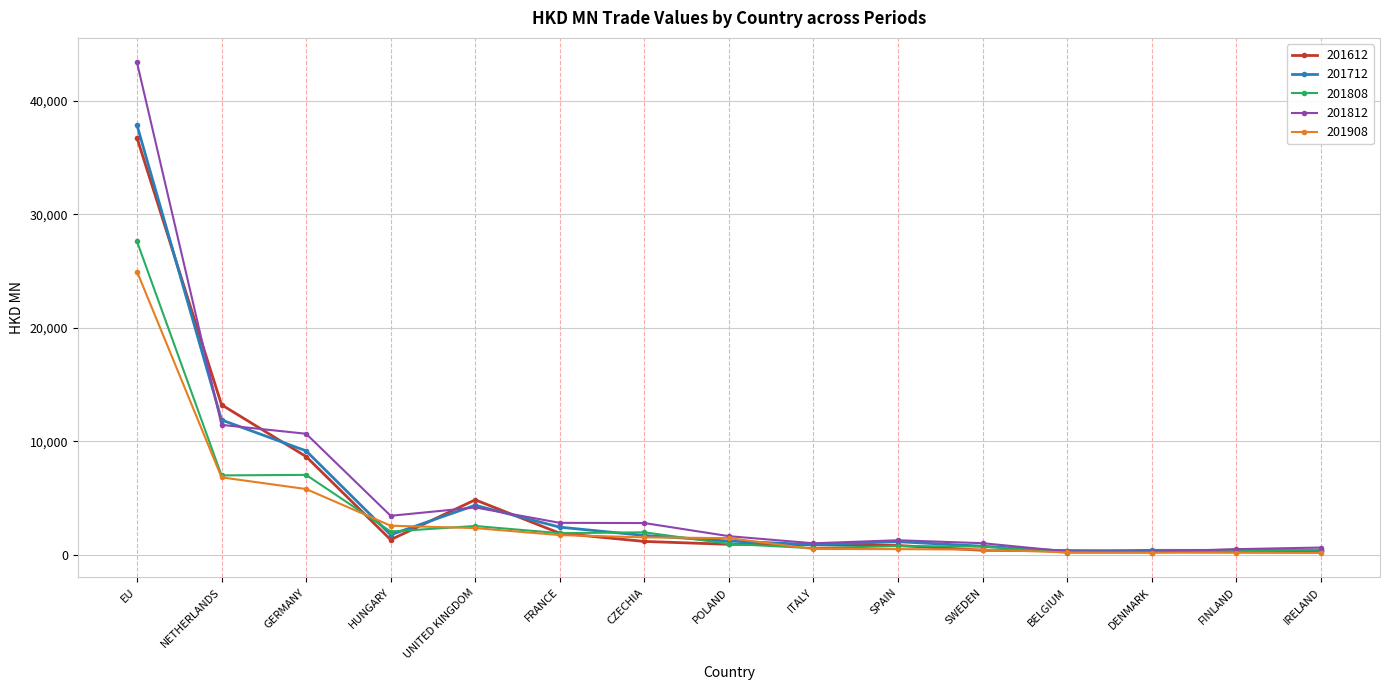

The 201812 series shows 2801.3 at FRANCE. True or false?

True